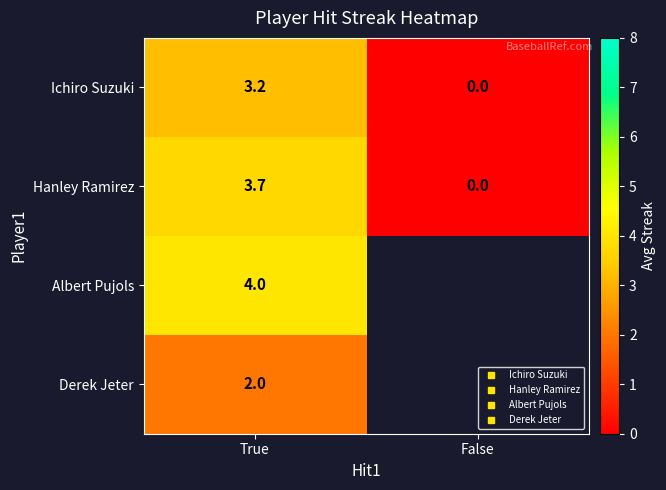

Rank the categories by Albert Pujols value from highest to lowest.

True, False